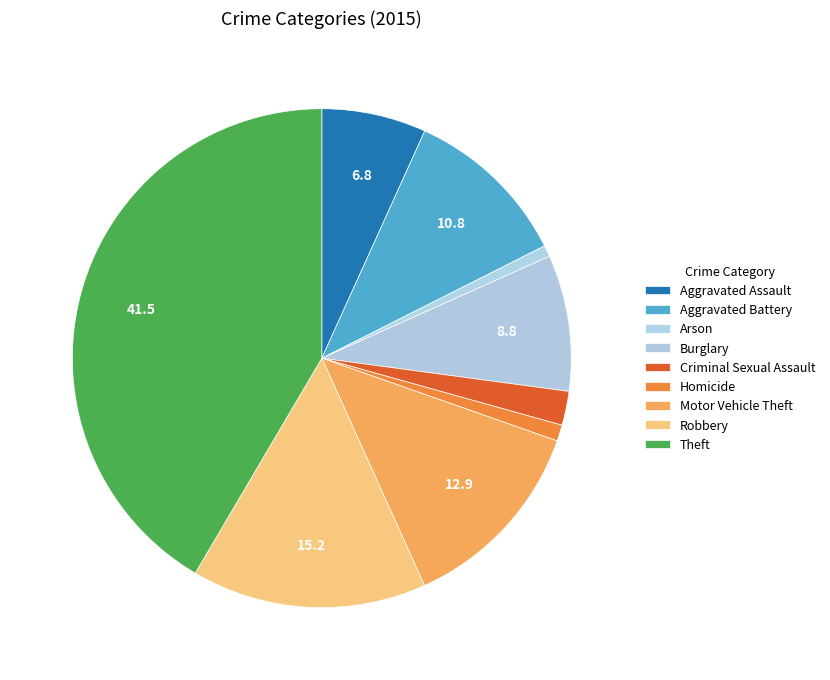

How many segments does this pie chart have?

9